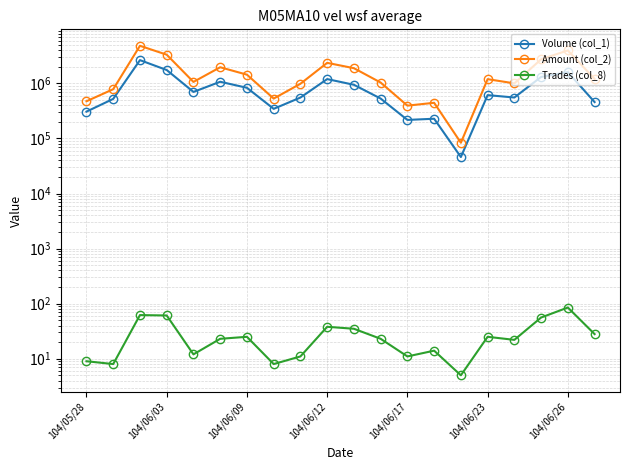

True or false: Trades (col_8) and Volume (col_1) intersect in this chart.

False